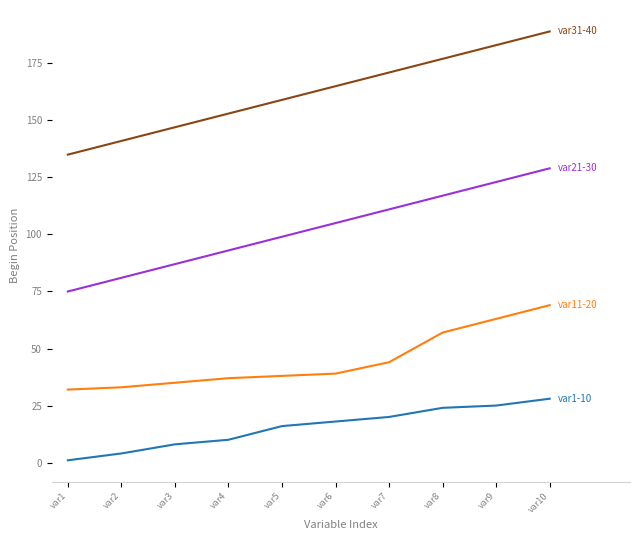

At which category is the sum across all series the highest?

var10